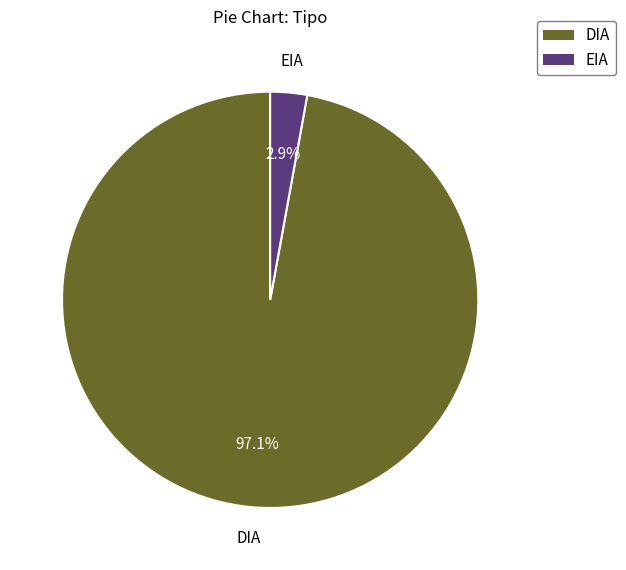

What percentage do DIA and EIA together represent?

100.0%